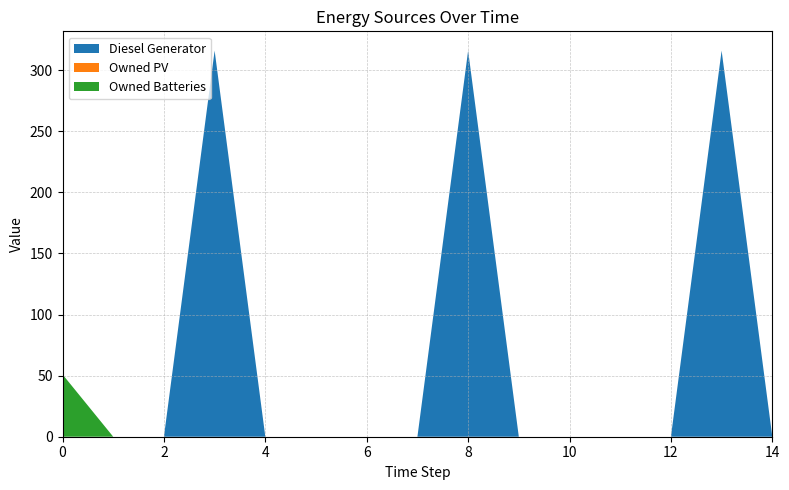

Does the chart have visible grid lines?

Yes